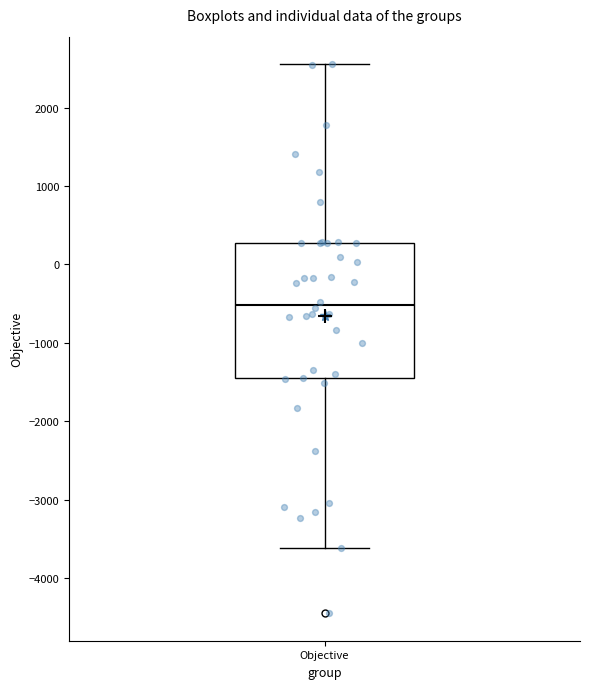

Read this box plot against the y-axis: the position of the median line, the range covered by the box, and the ends of both whiskers. The values are not printed on the chart, so give them approximately, as read against the axis.

median -500, box -1400 to 300, whiskers -3600 to 2600